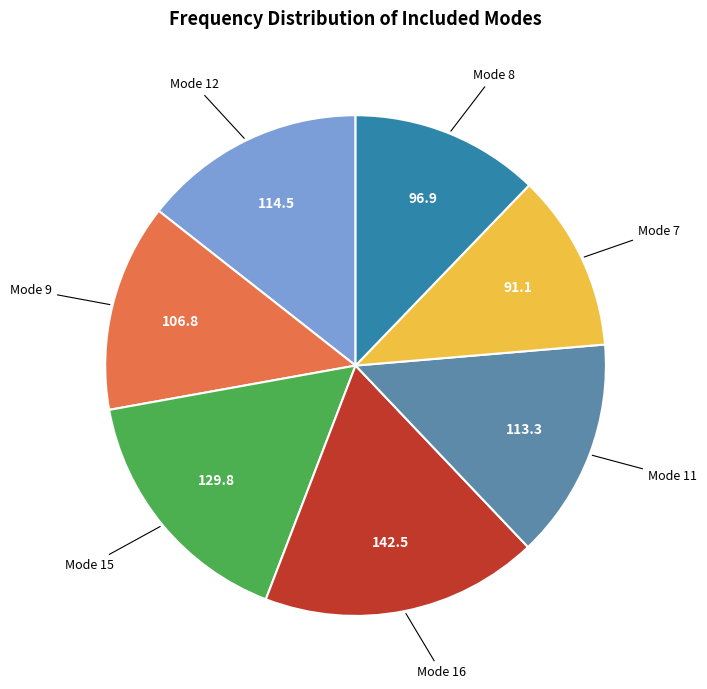

Does any single category account for the majority?

No